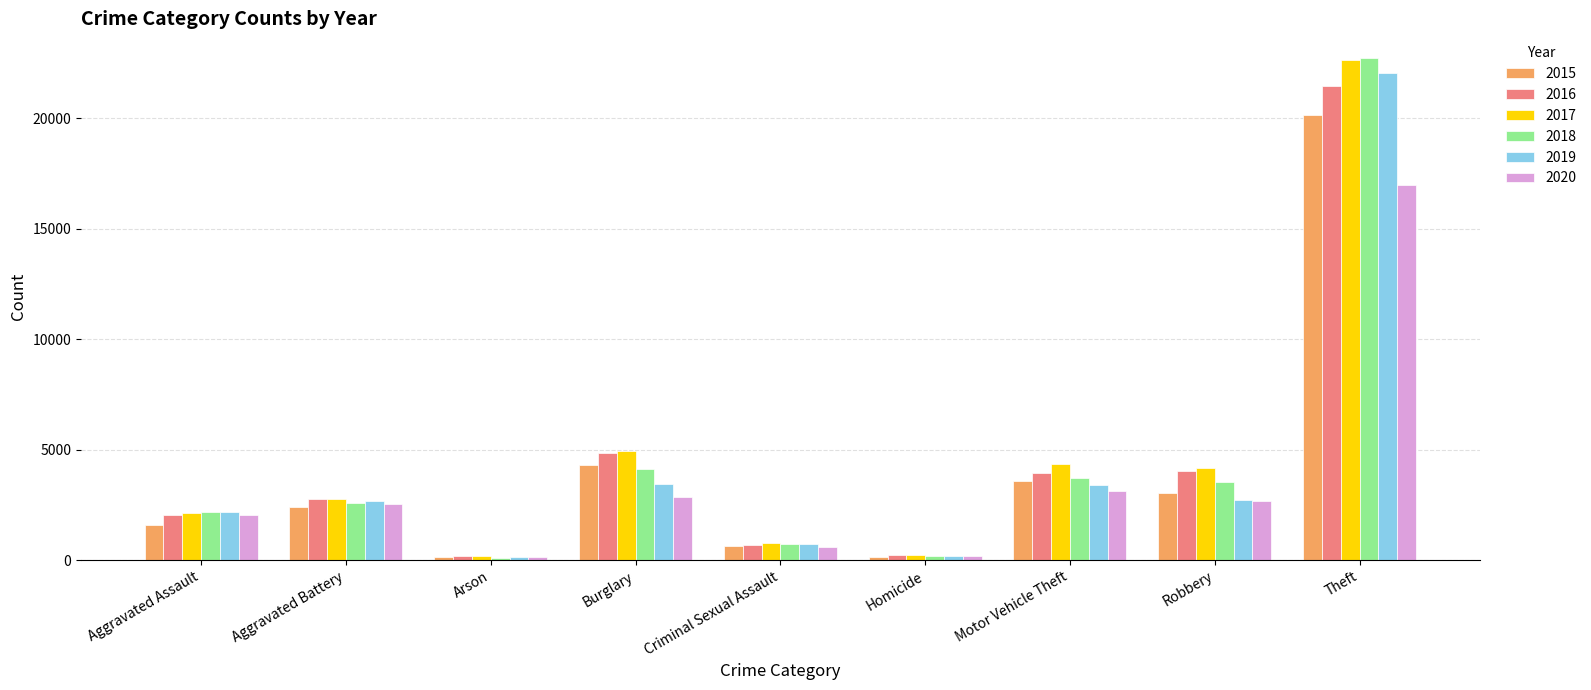

Between Homicide and Robbery, which series saw the biggest shift?

2017